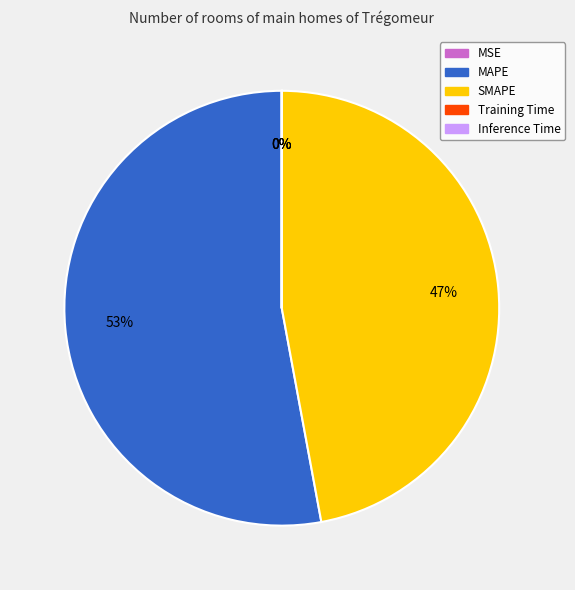

Is there any slice that represents more than half of the pie?

Yes